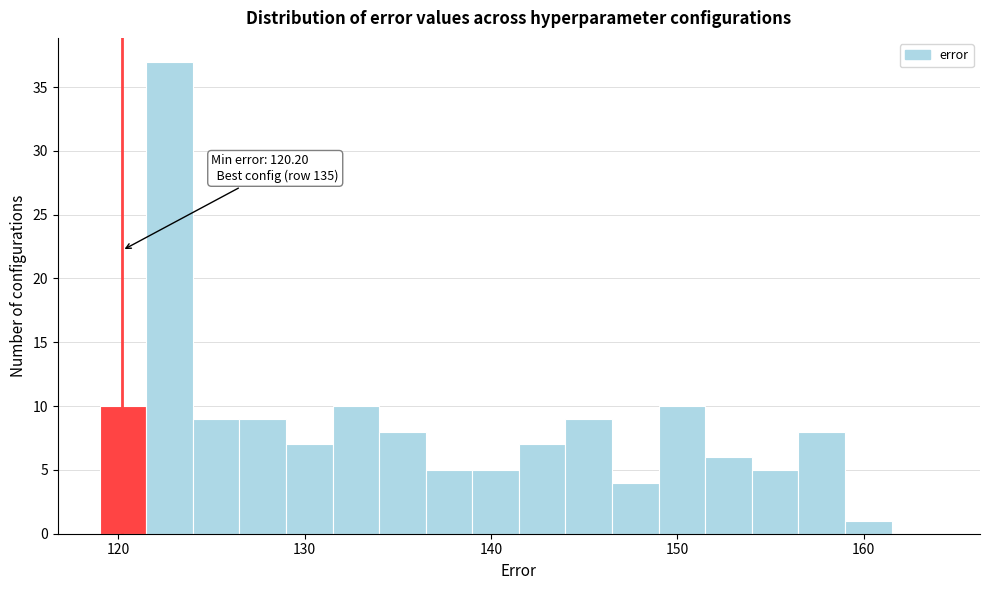

Read against the x-axis, roughly where is the centre of the tallest bar?

123